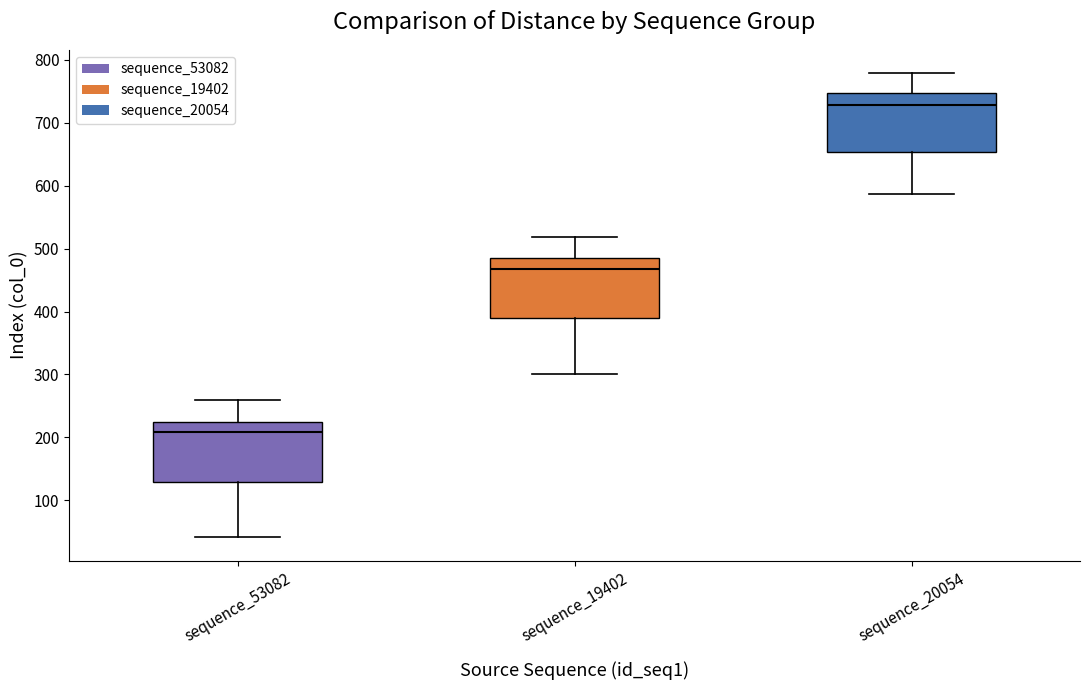

Which box's median line is the highest?

sequence_20054